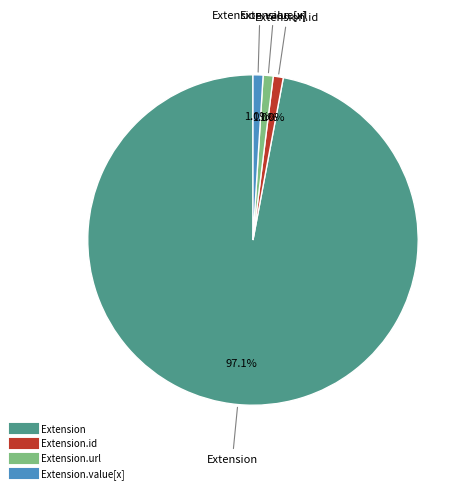

How many slices are in this pie chart?

4